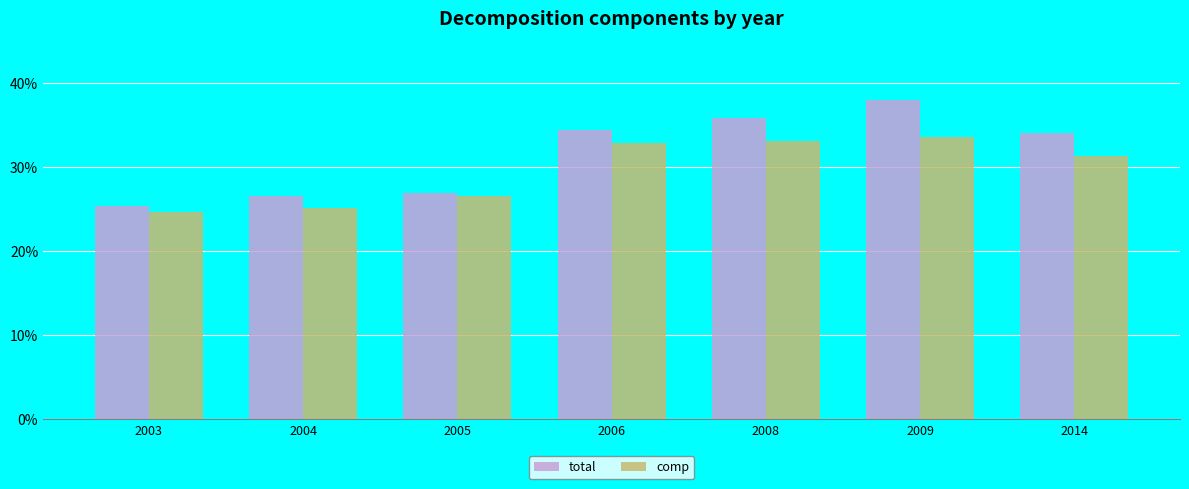

What is the difference between the maximum and minimum values in the total series?

0.1